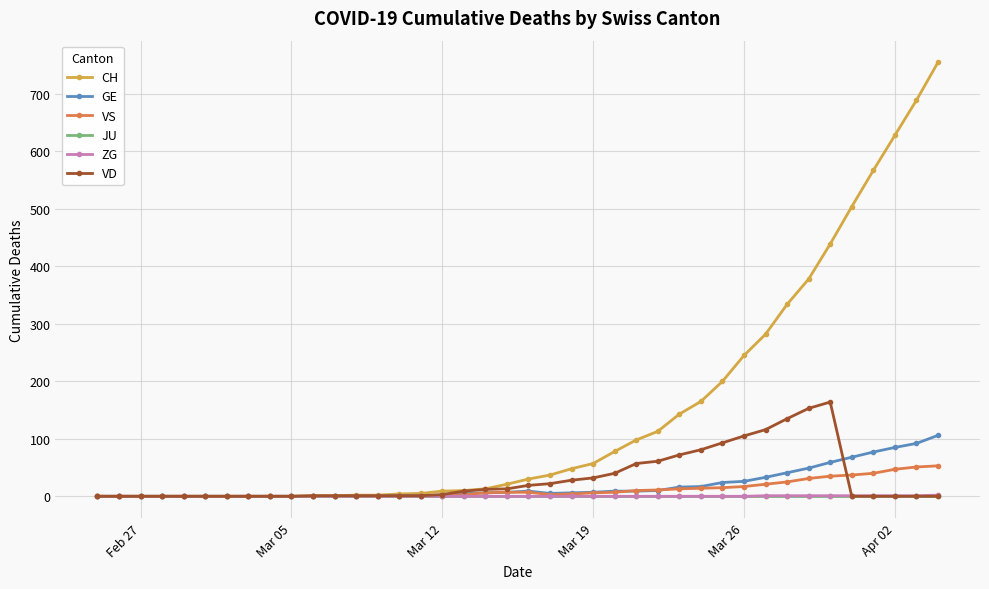

Which series has the largest total across all categories?

CH